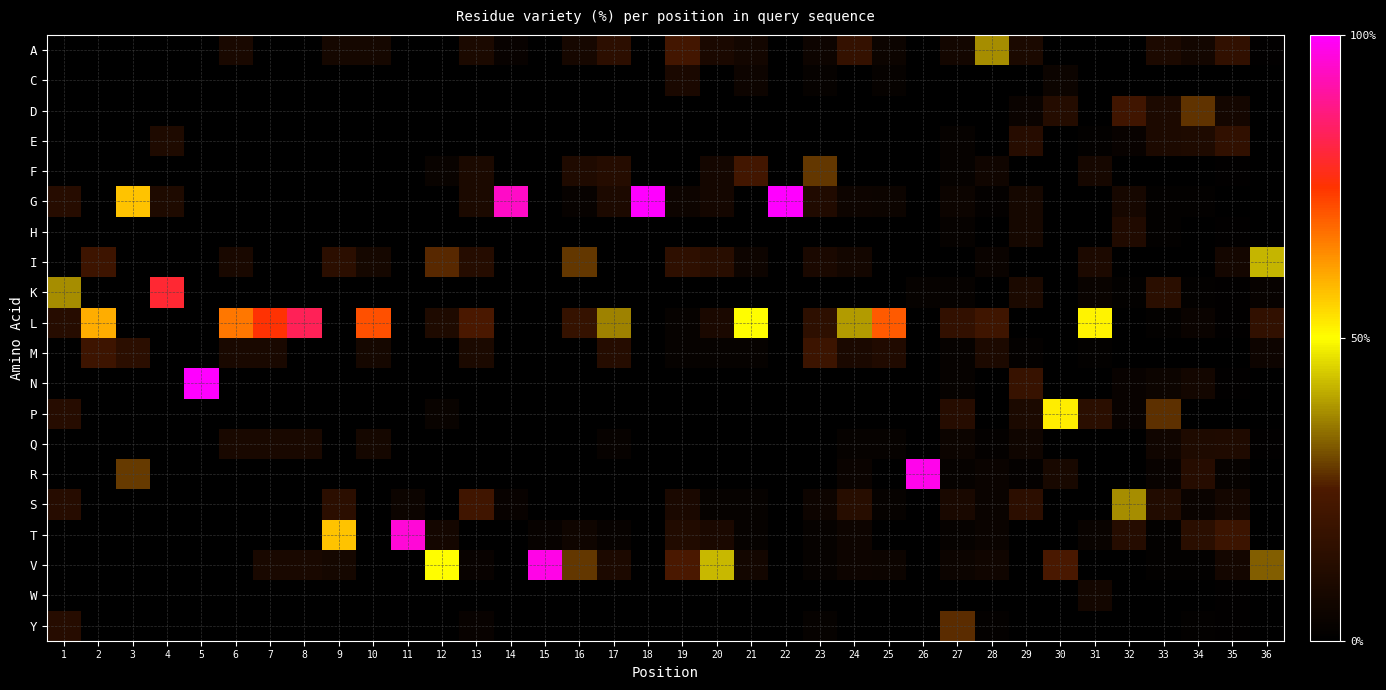

Rank the series by their maximum value, from highest to lowest.

G, N, R, V, T, L, K, P, I, S, A, F, D, Y, M, E, H, Q, C, W